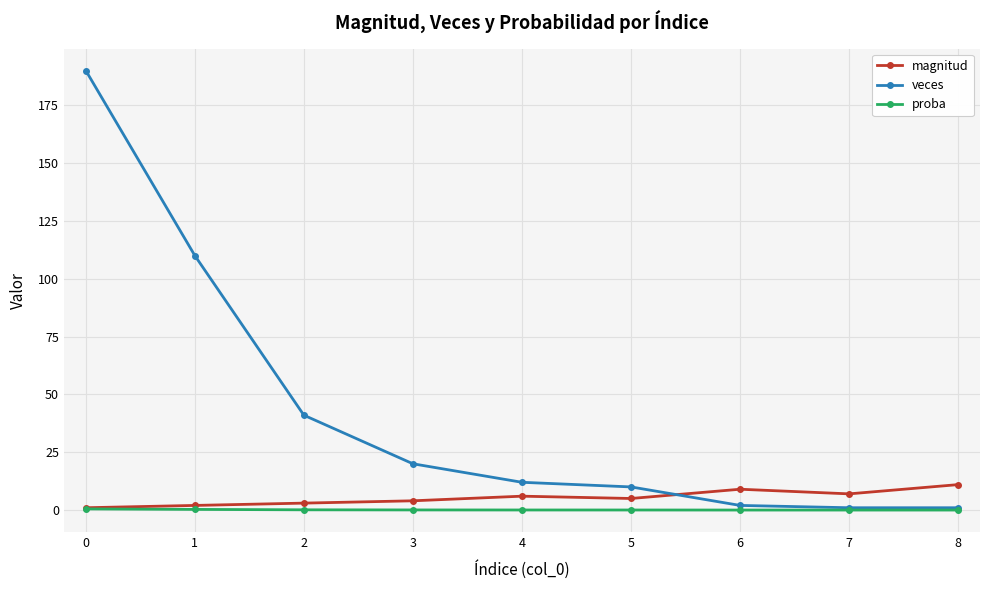

How many series are shown in this chart?

3